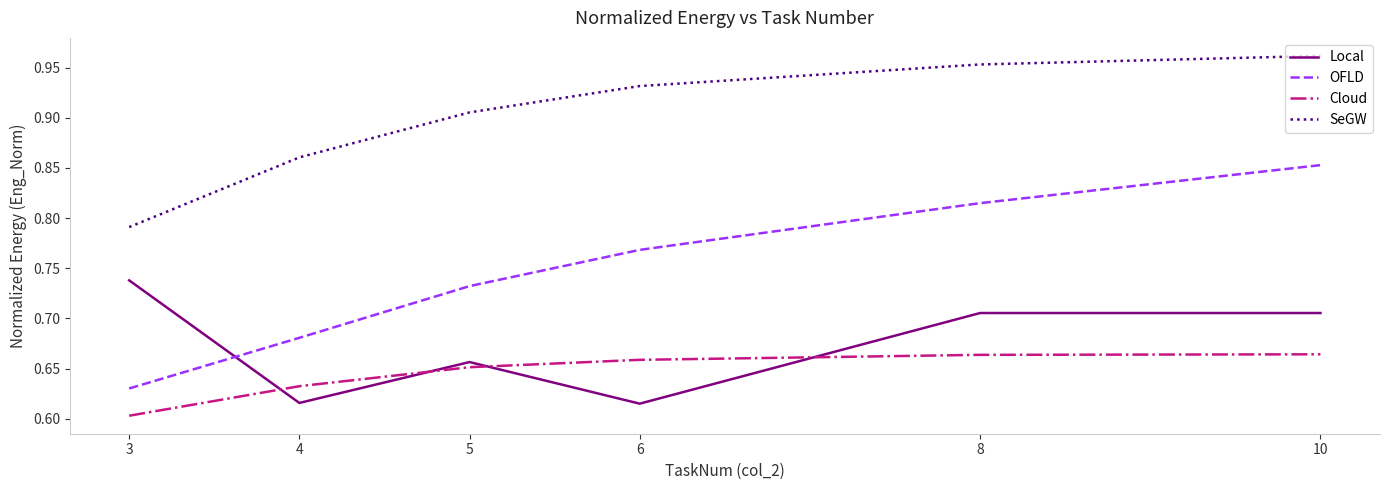

Where is Cloud nearest to the value 0?

3